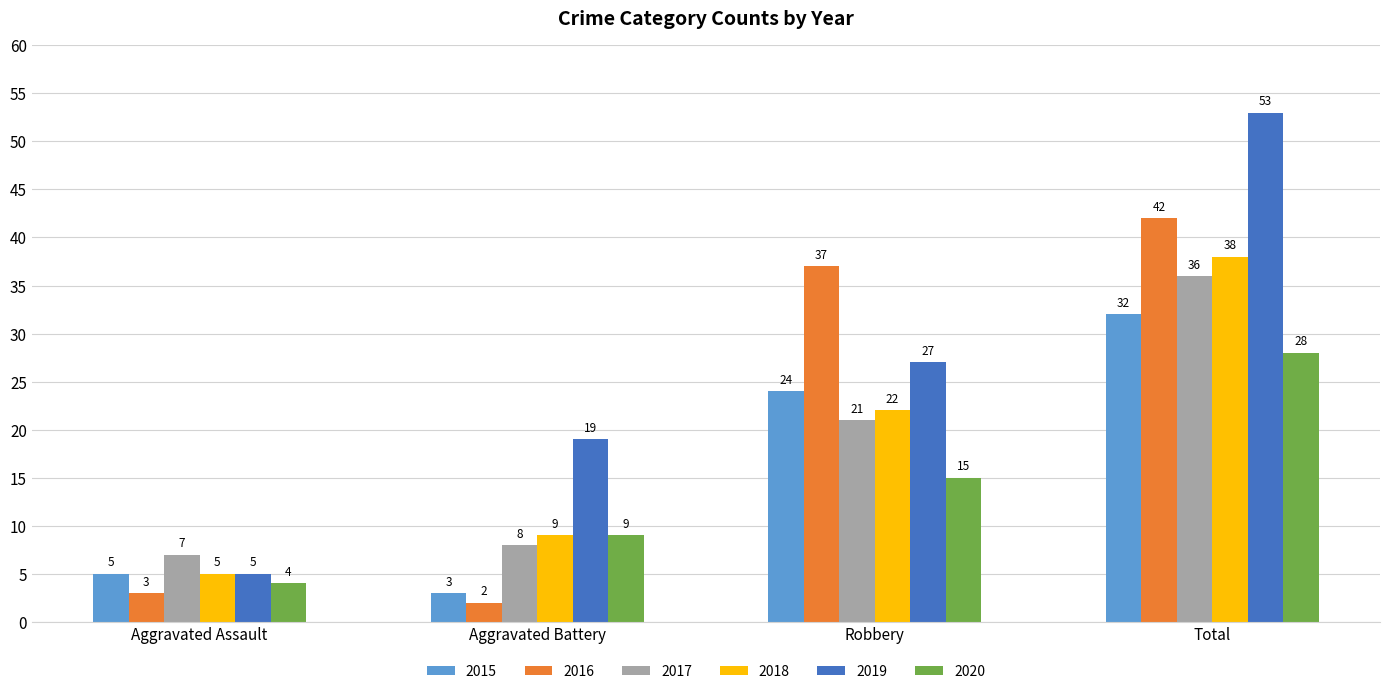

At which label does 2019 reach its peak?

Total